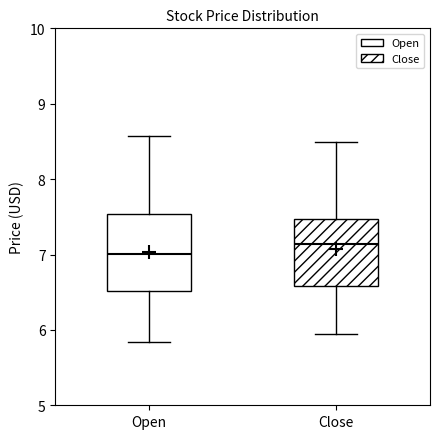

Which box has the lowest median line?

Open